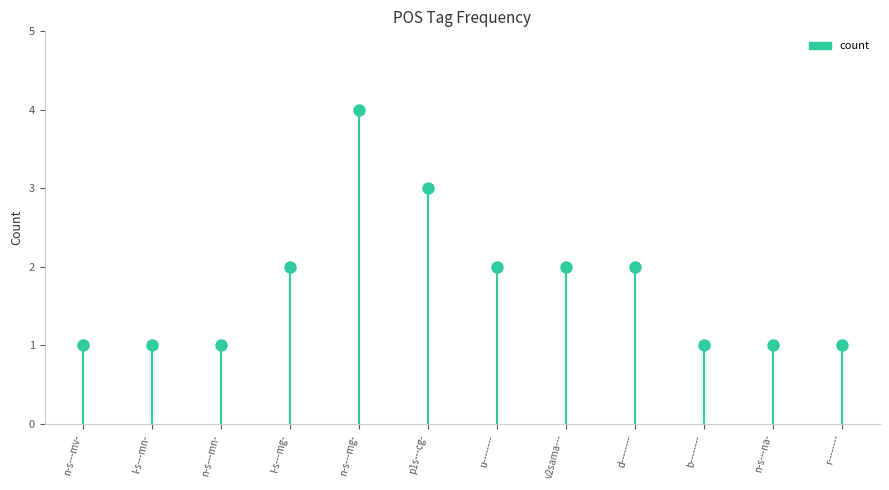

Between p1s---cg- and u--------, which is larger?

p1s---cg-